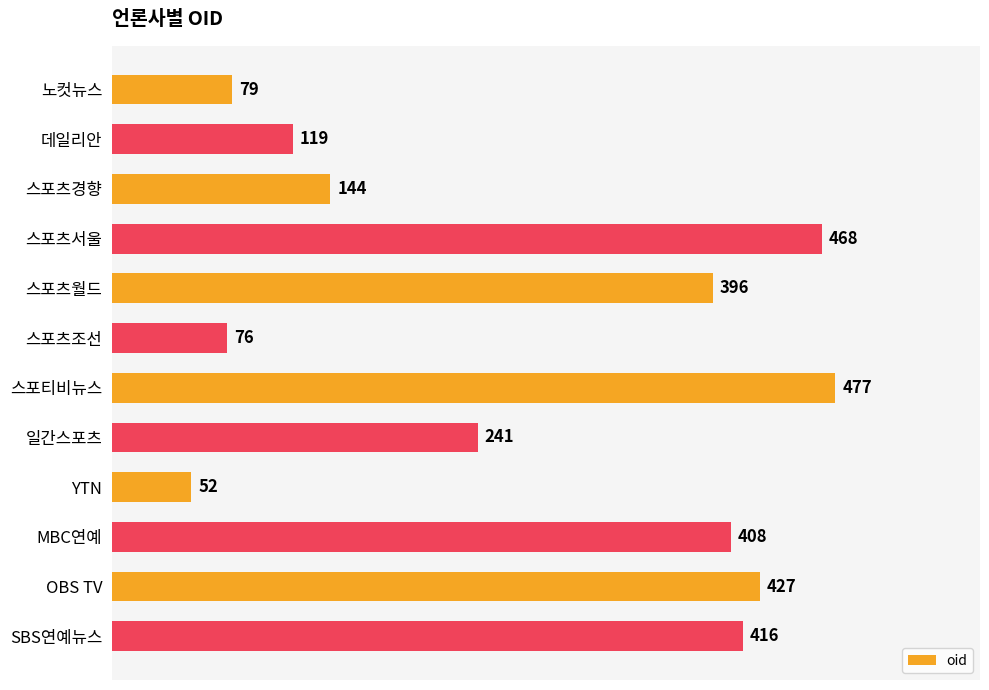

What is the difference between the values at YTN and 스포츠월드?

344